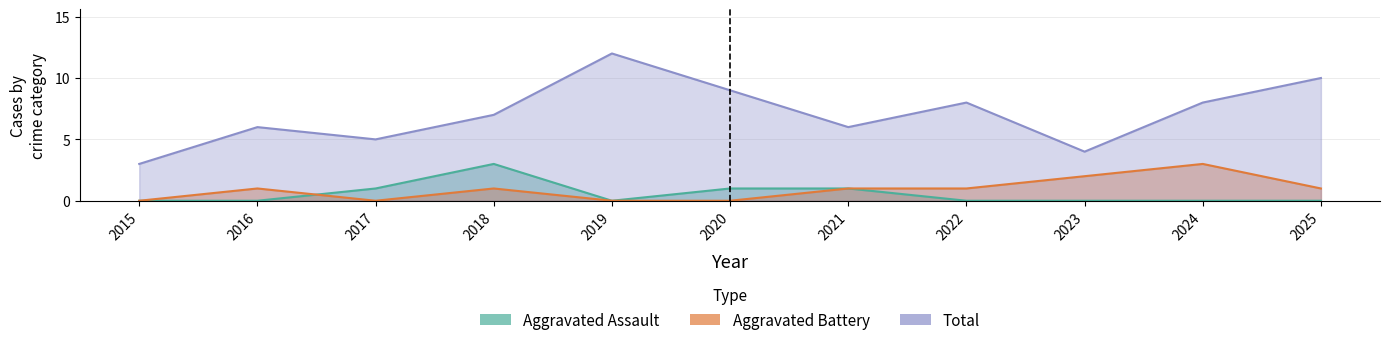

How many distinct data groups are displayed?

3